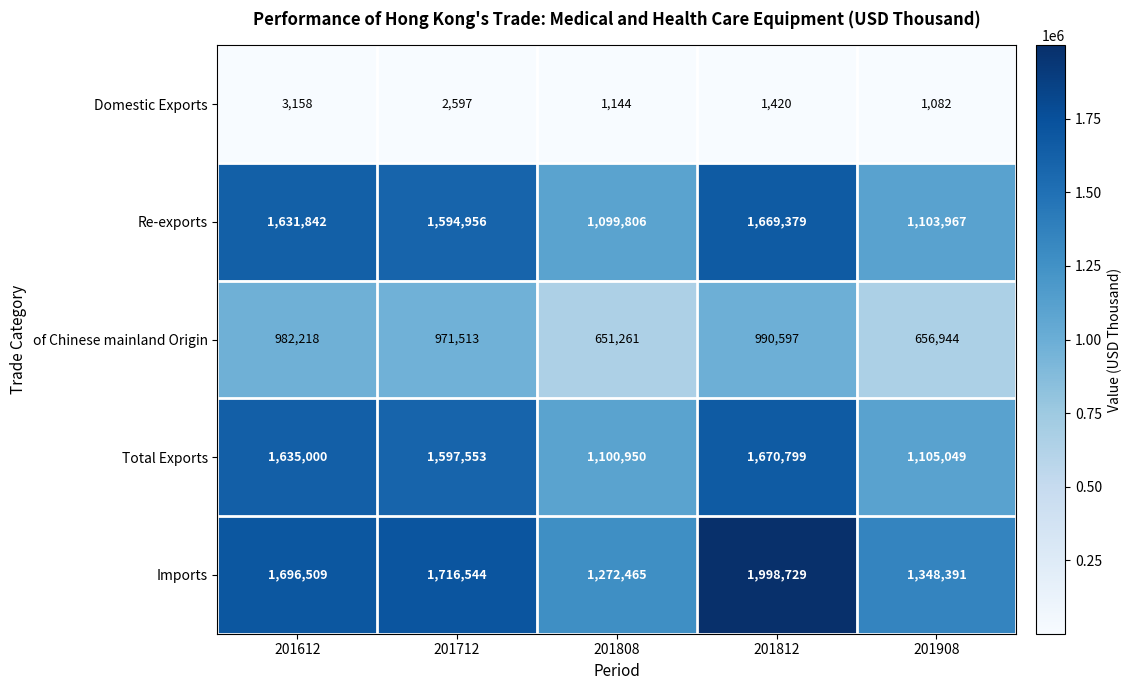

Reading right to left, list all the values displayed in this chart.

Domestic Exports: 1082	1420	1144	2597	3158
Re-exports: 1103967	1669379	1099806	1594956	1631842
of Chinese mainland Origin: 656944	990597	651261	971513	982218
Total Exports: 1105049	1670799	1100950	1597553	1635000
Imports: 1348391	1998729	1272465	1716544	1696509